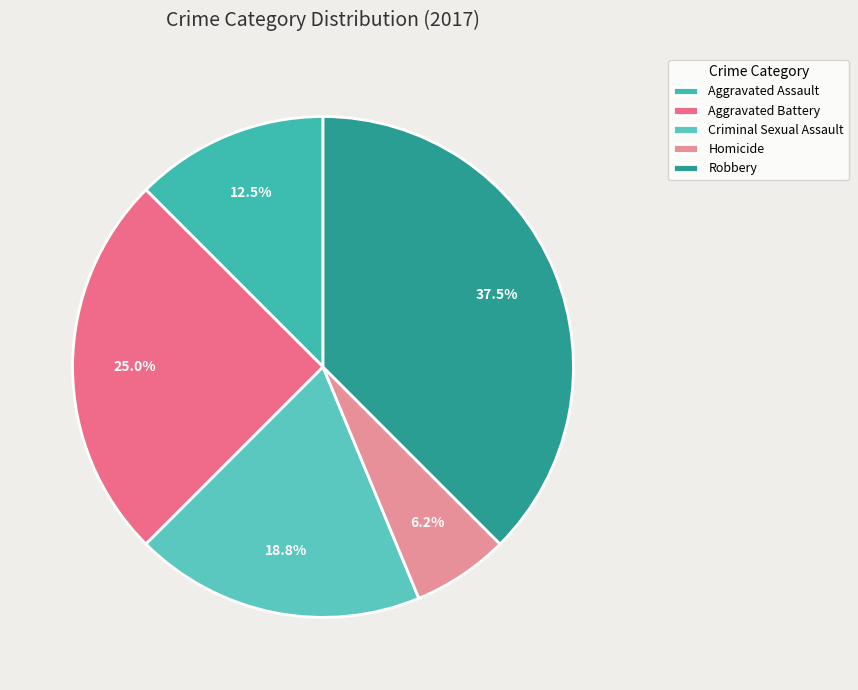

To the nearest percent, what is the combined percentage of Aggravated Assault and Robbery?

50%